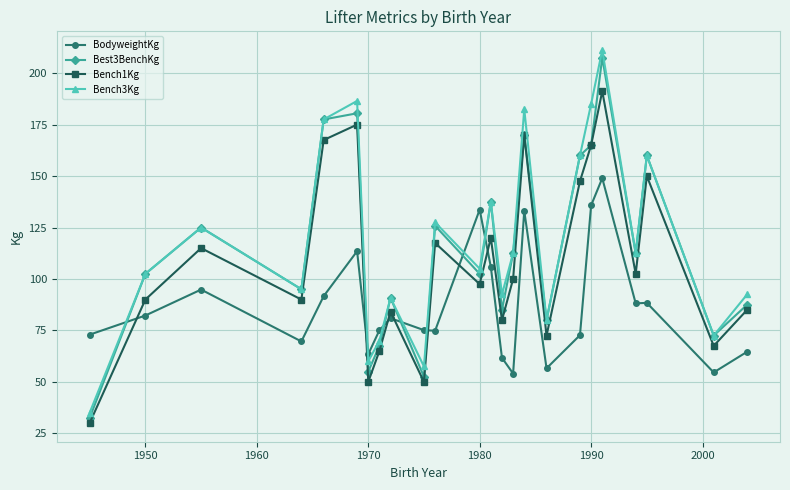

Which series has the widest spread of values?

Bench3Kg